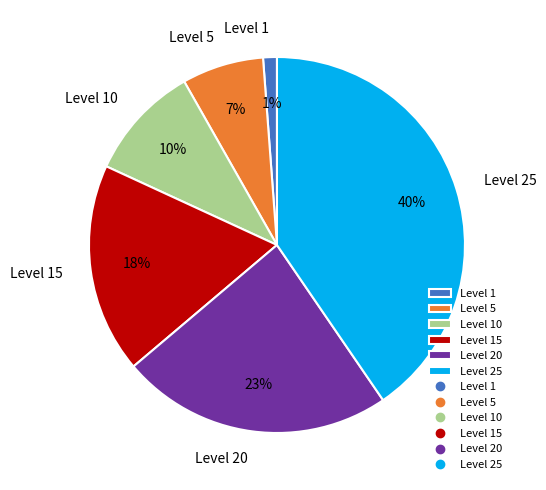

The Level 20 slice represents 23% of the pie. True or false?

True